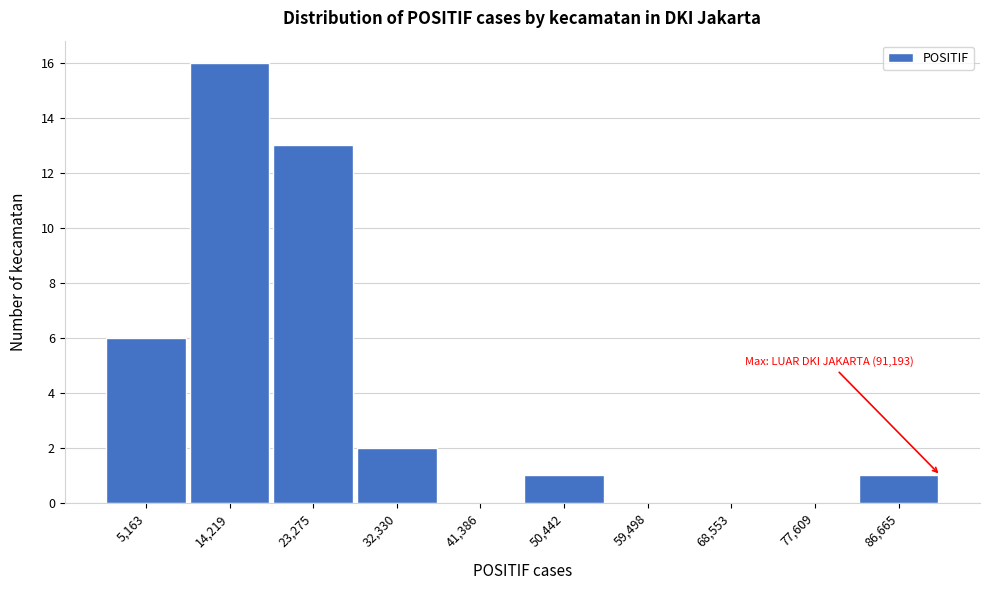

Which range on the x-axis has the tallest bar?

10000 to 19000